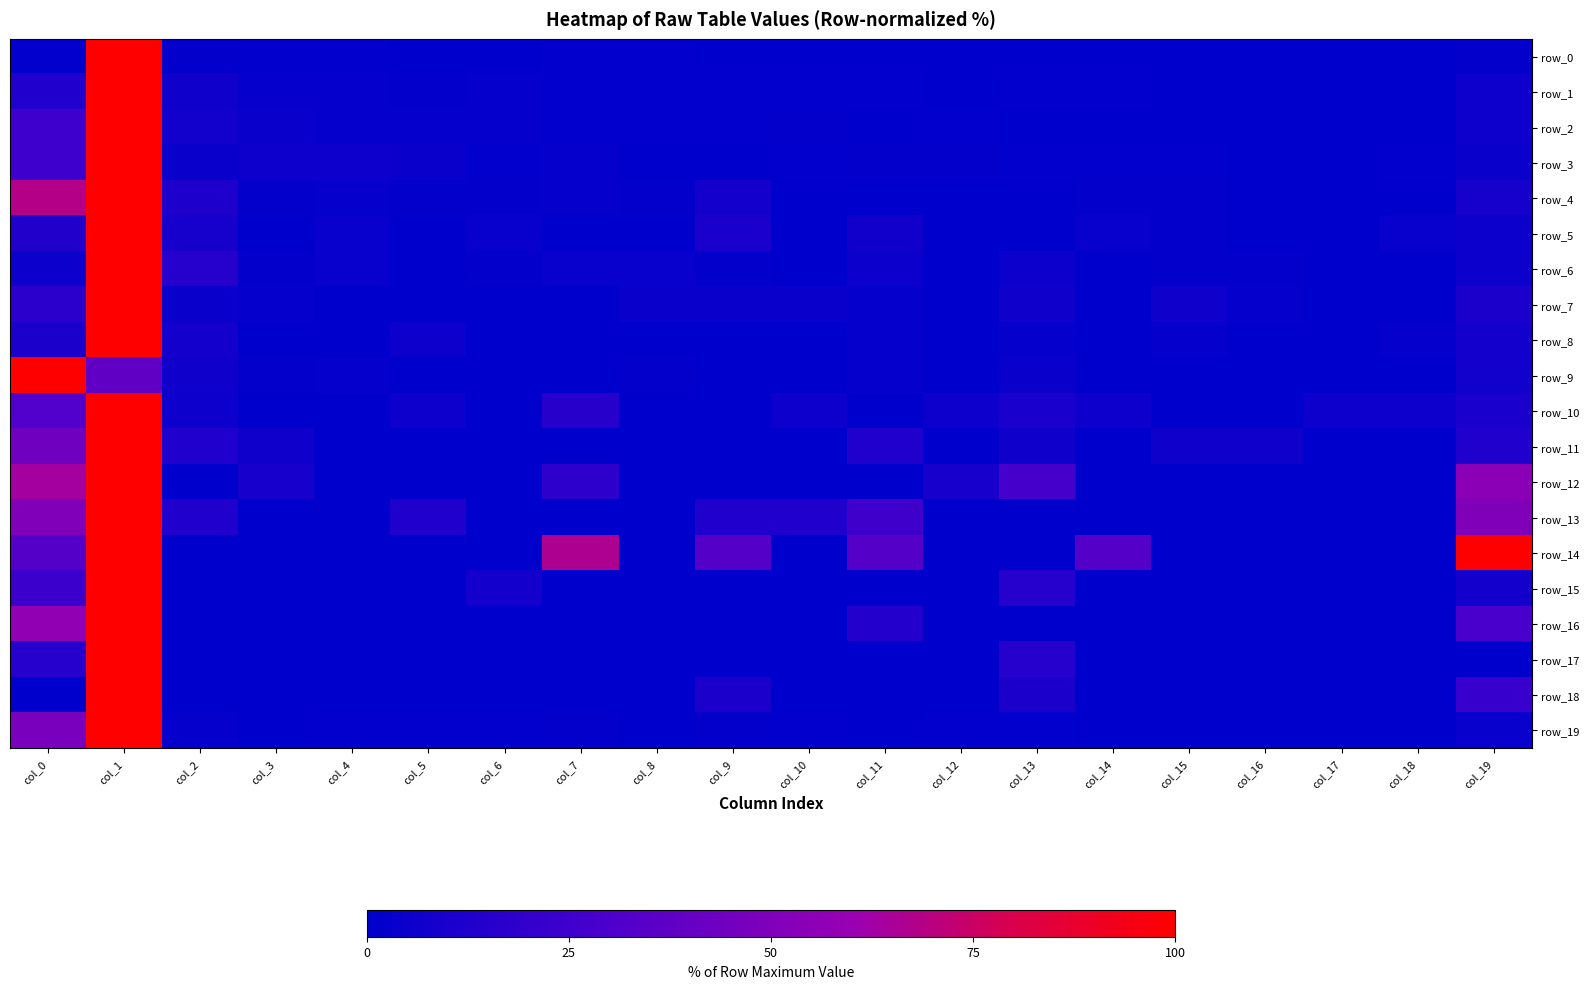

At which category does the chart reach its peak across all series?

col_1